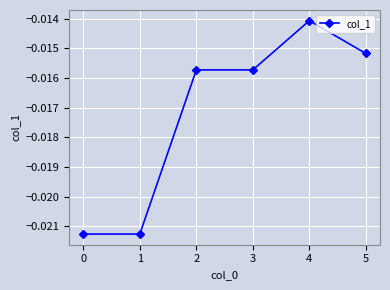

True or false: there are more than 0 points higher than both neighbors.

True